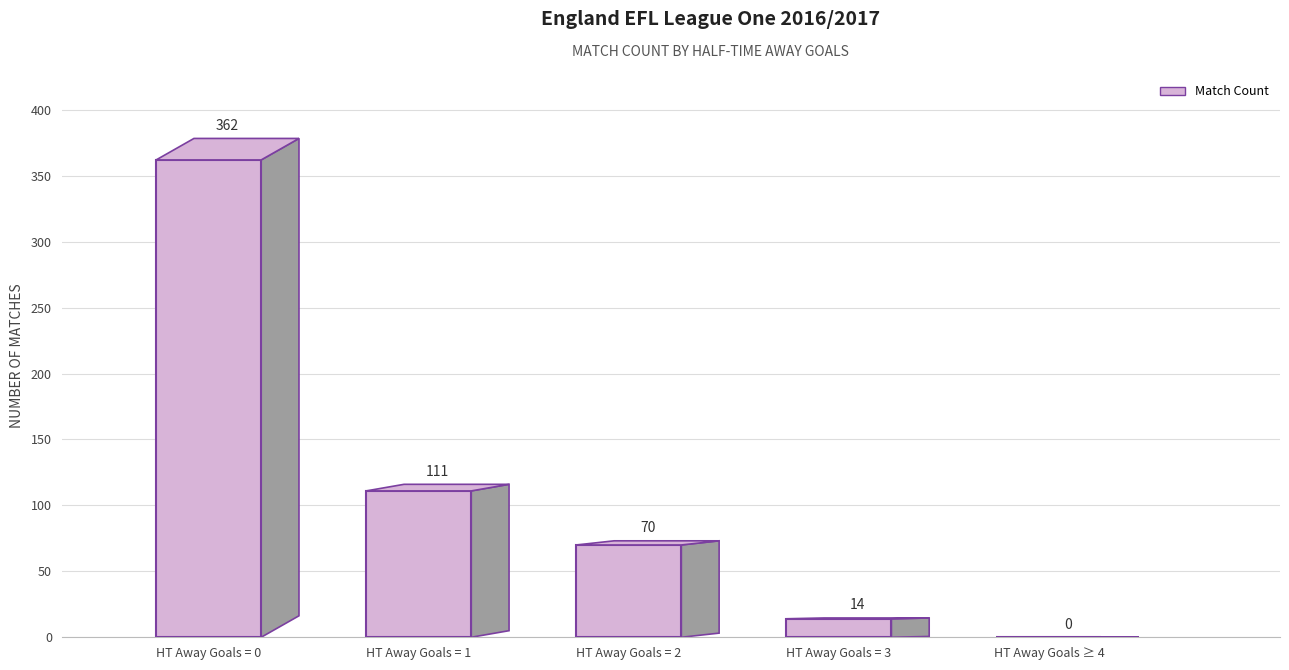

How many bars are there in total?

5